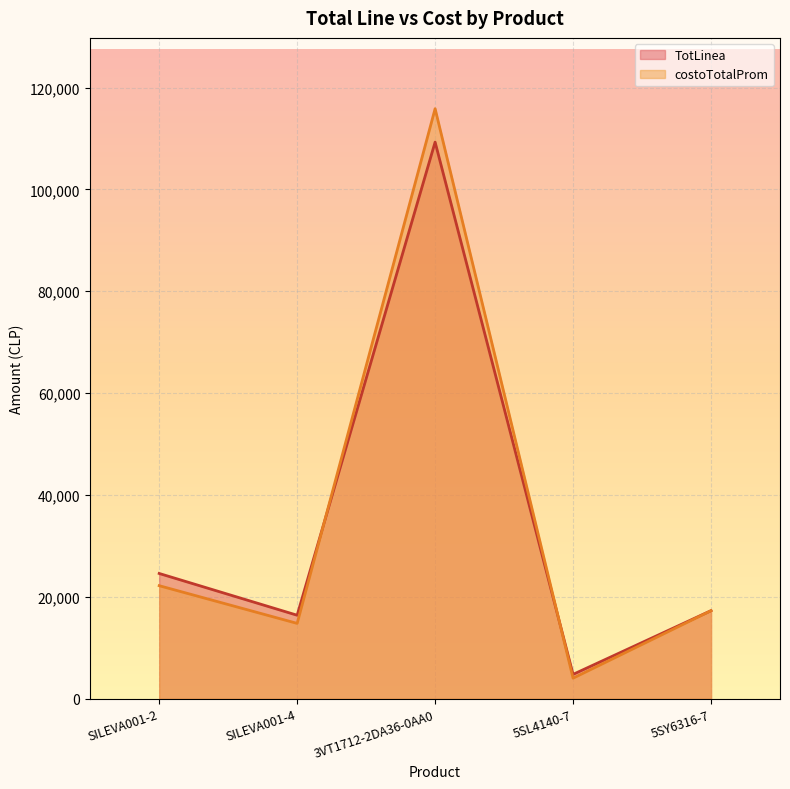

How many interior local peaks does the TotLinea series have?

1